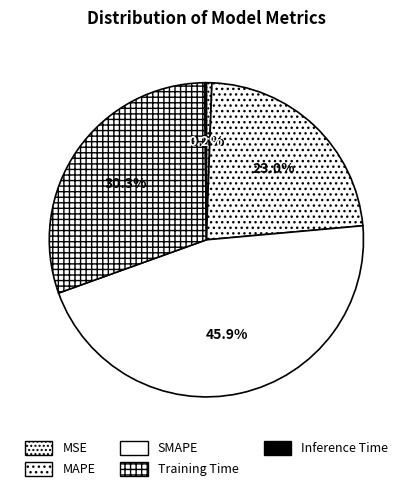

To the nearest percent, what percentage of the pie is SMAPE?

46%